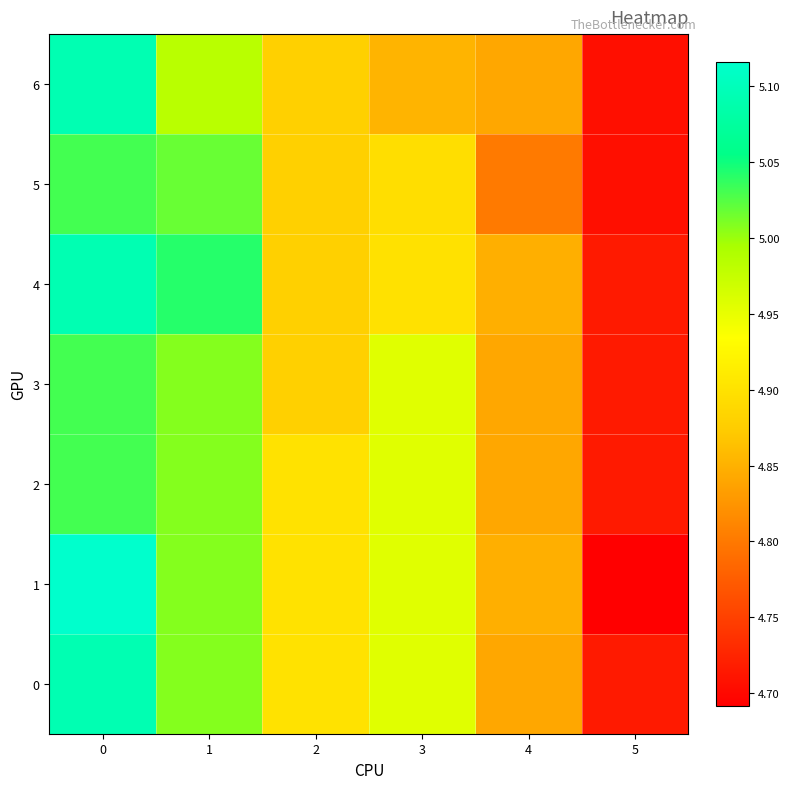

What is the maximum value shown in the chart?

5.1